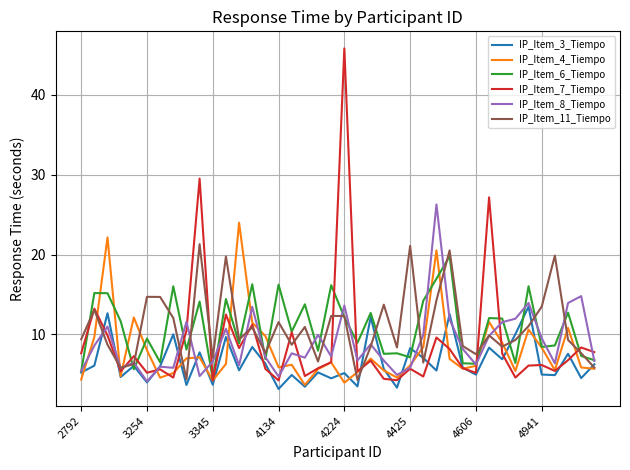

Rank the series by their maximum value, from lowest to highest.

IP_Item_3_Tiempo, IP_Item_6_Tiempo, IP_Item_11_Tiempo, IP_Item_4_Tiempo, IP_Item_8_Tiempo, IP_Item_7_Tiempo